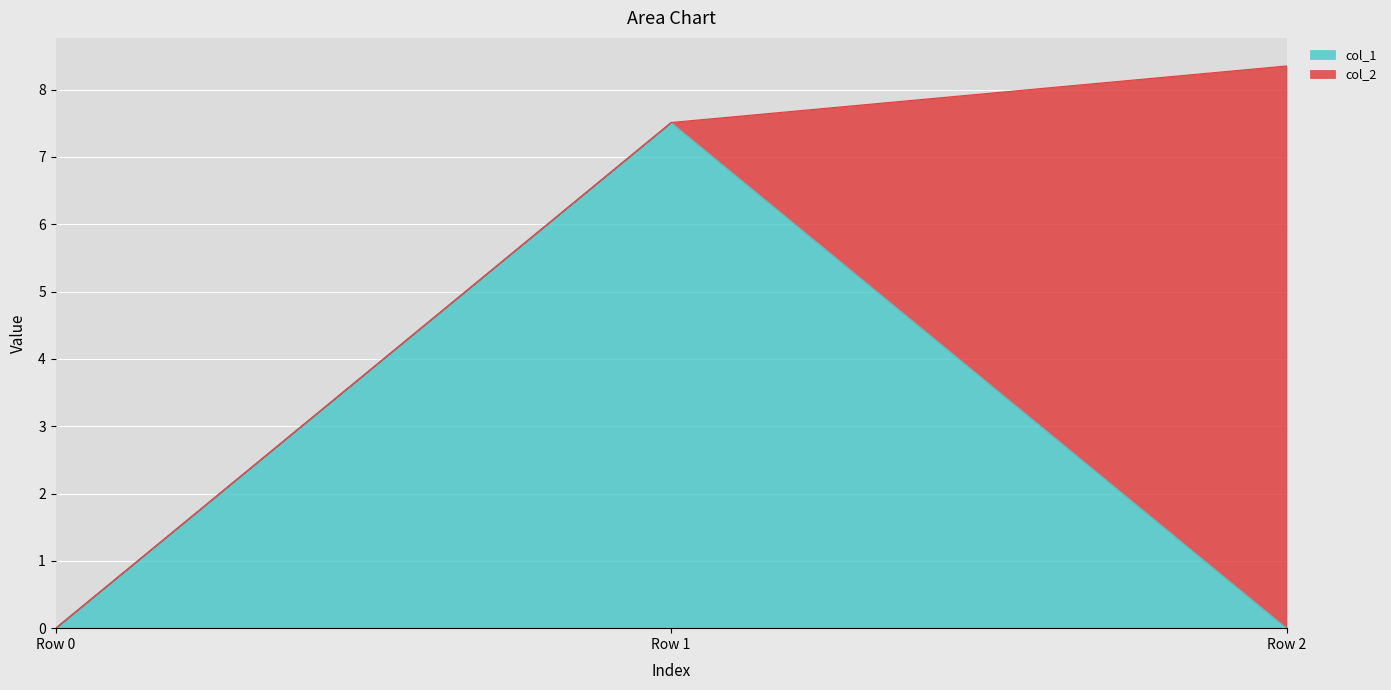

Which category has the highest value in the col_1 series?

Row 1